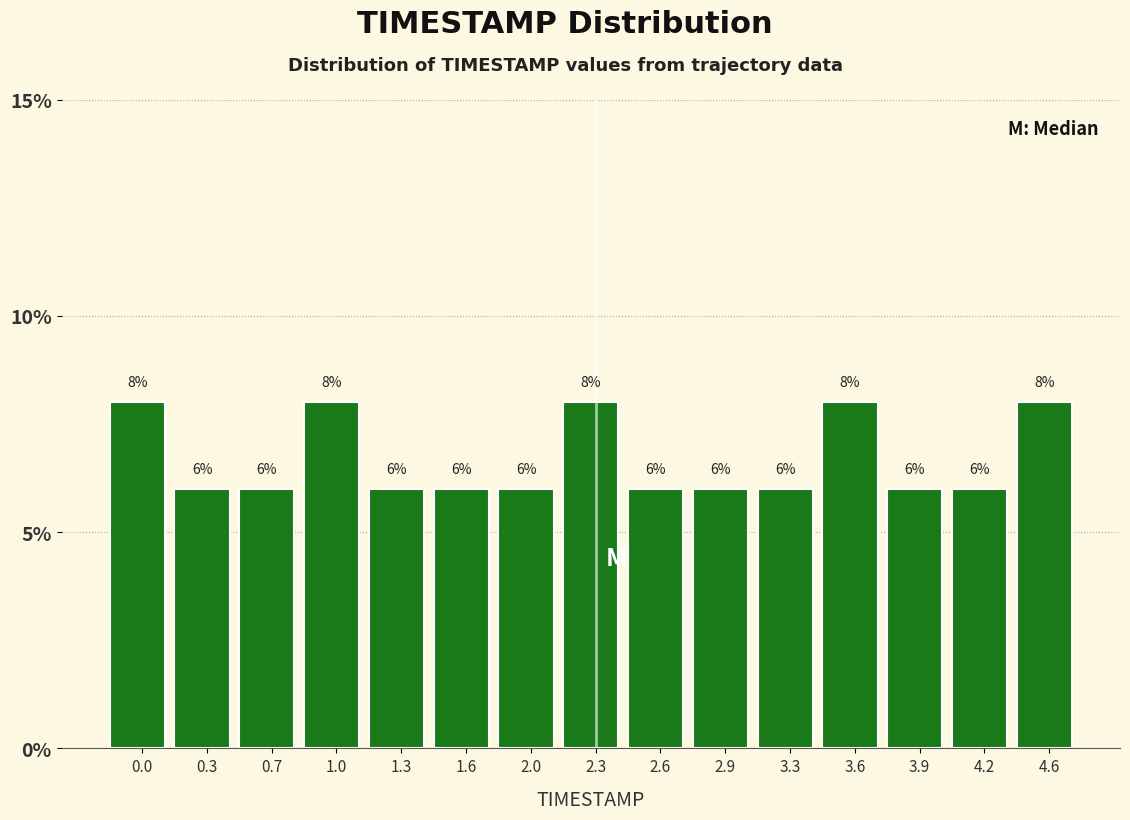

Reading left to right, transcribe all the data shown in this chart.

8	6	6	8	6	6	6	8	6	6	6	8	6	6	8